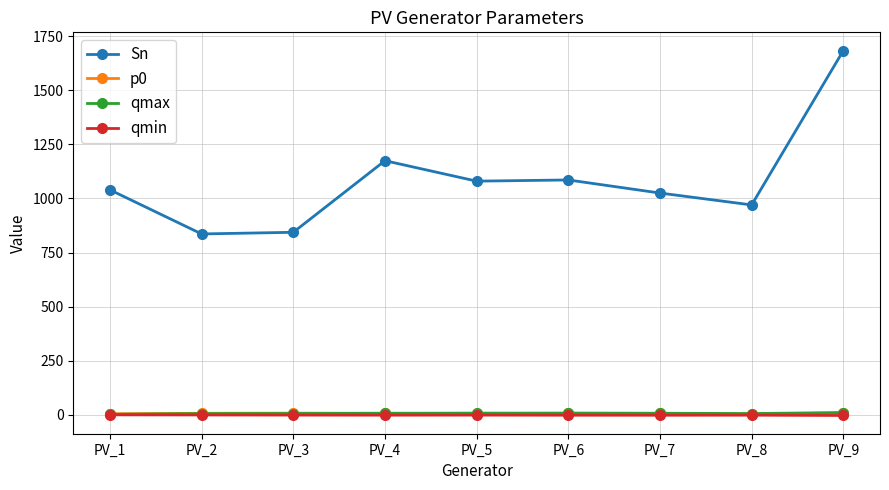

Which series has the largest range (max minus min)?

Sn